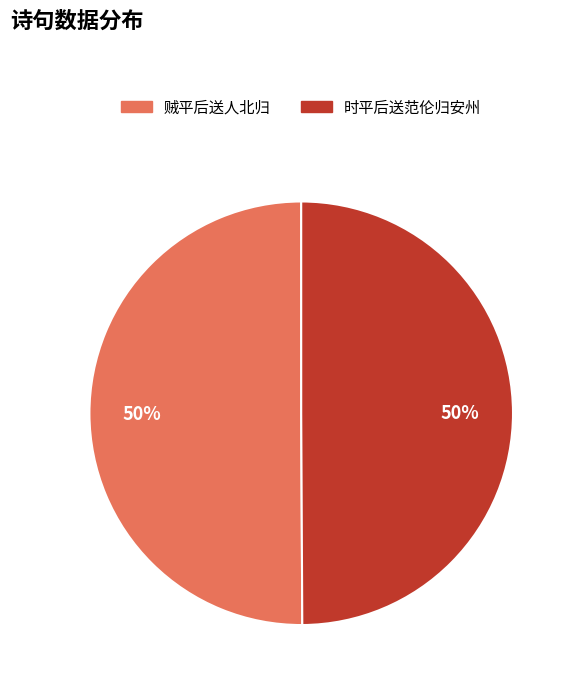

To the nearest percent, what is the combined percentage of 时平后送范伦归安州 and 贼平后送人北归?

100%